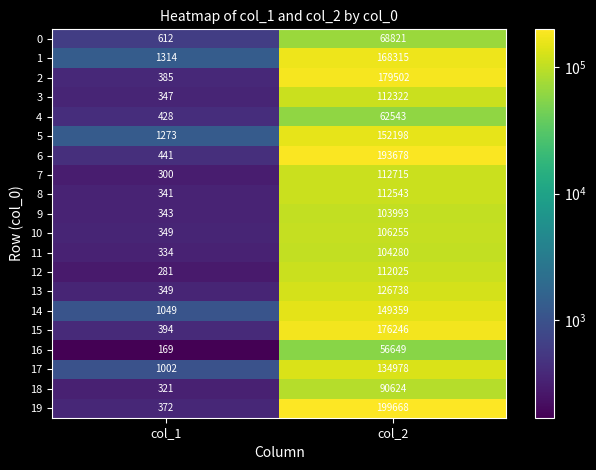

What is the average value of the 5 series?

76736